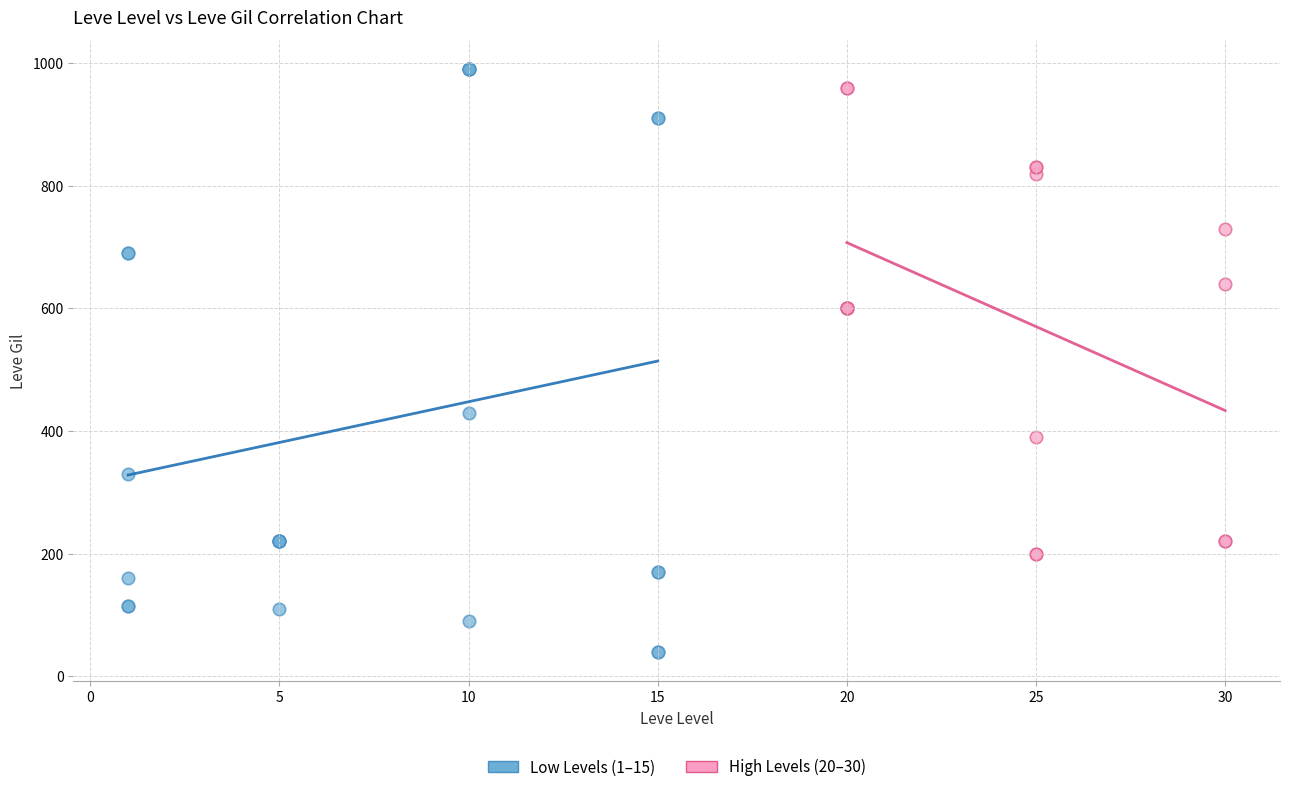

Which series reaches the minimum Y coordinate?

Low Levels (1–15)